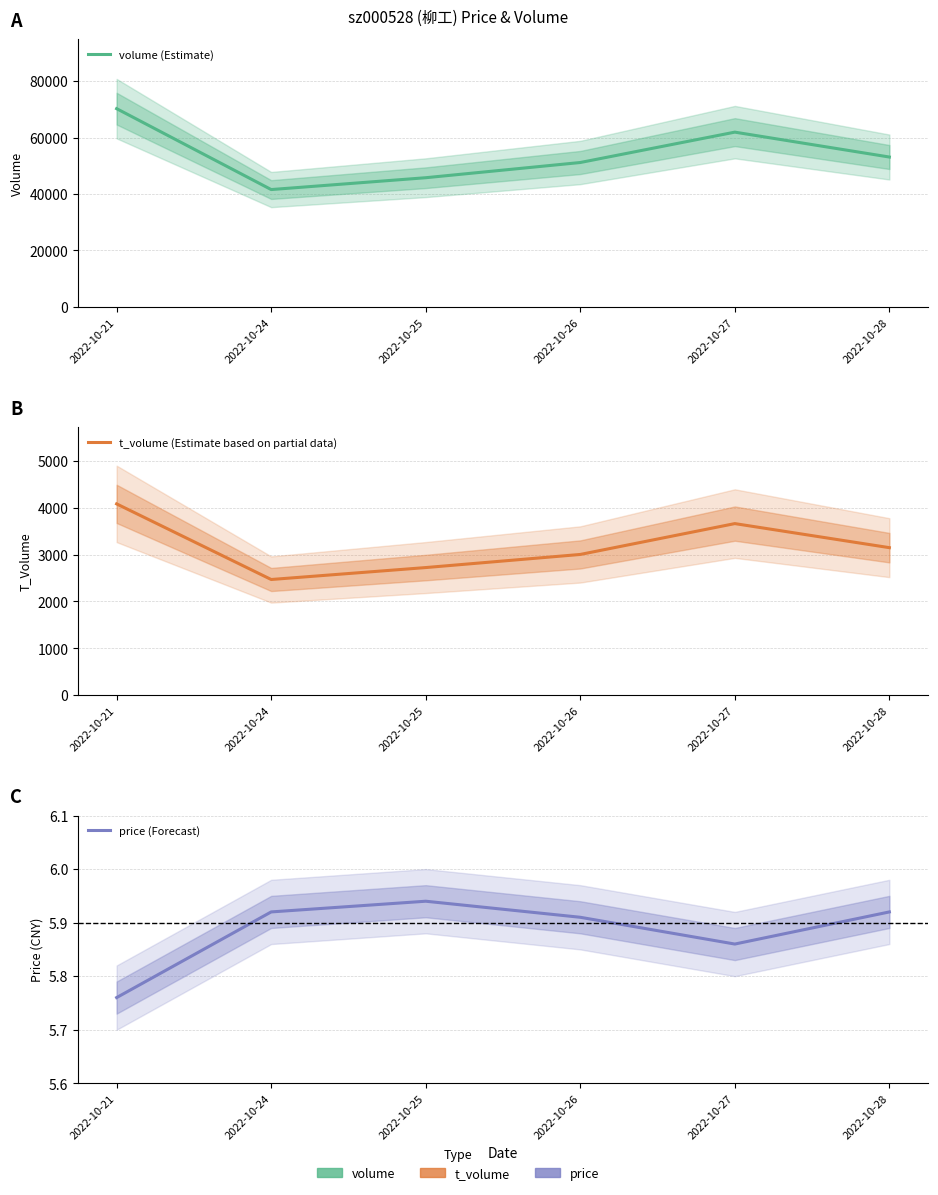

Which category has the lowest value in the t_volume (Estimate based on partial data) series?

2022-10-24